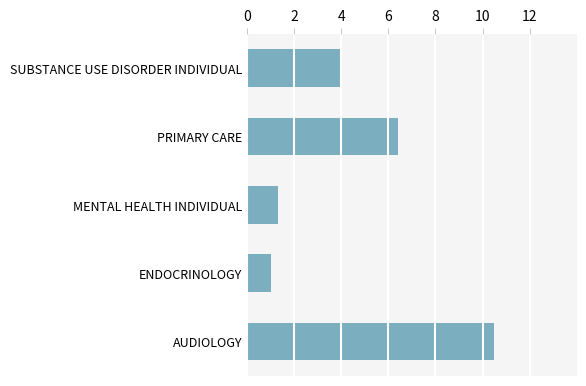

What is the sum of all values?

23.2